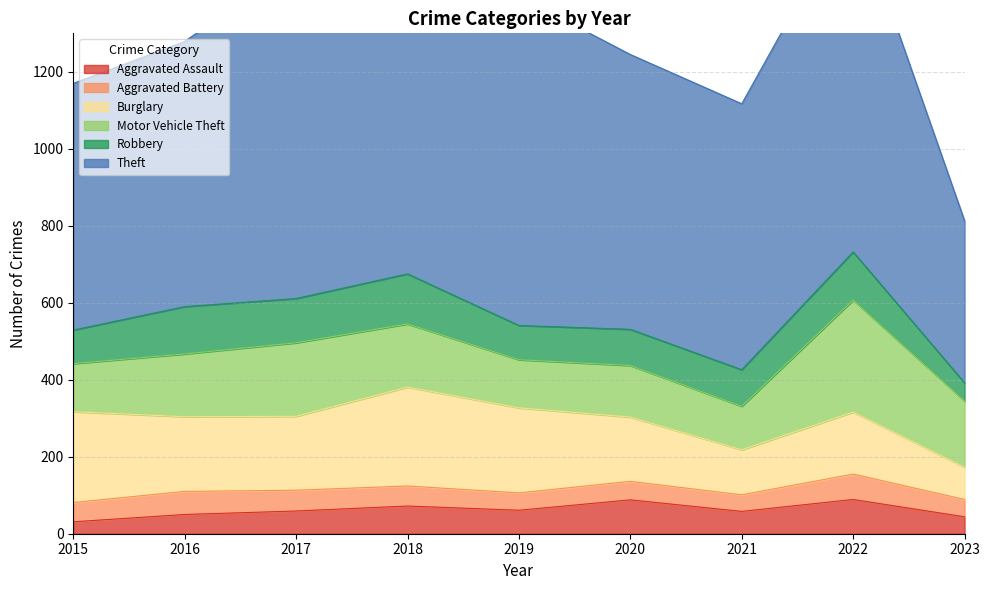

What is the difference between the Burglary values at 2021 and 2018?

140